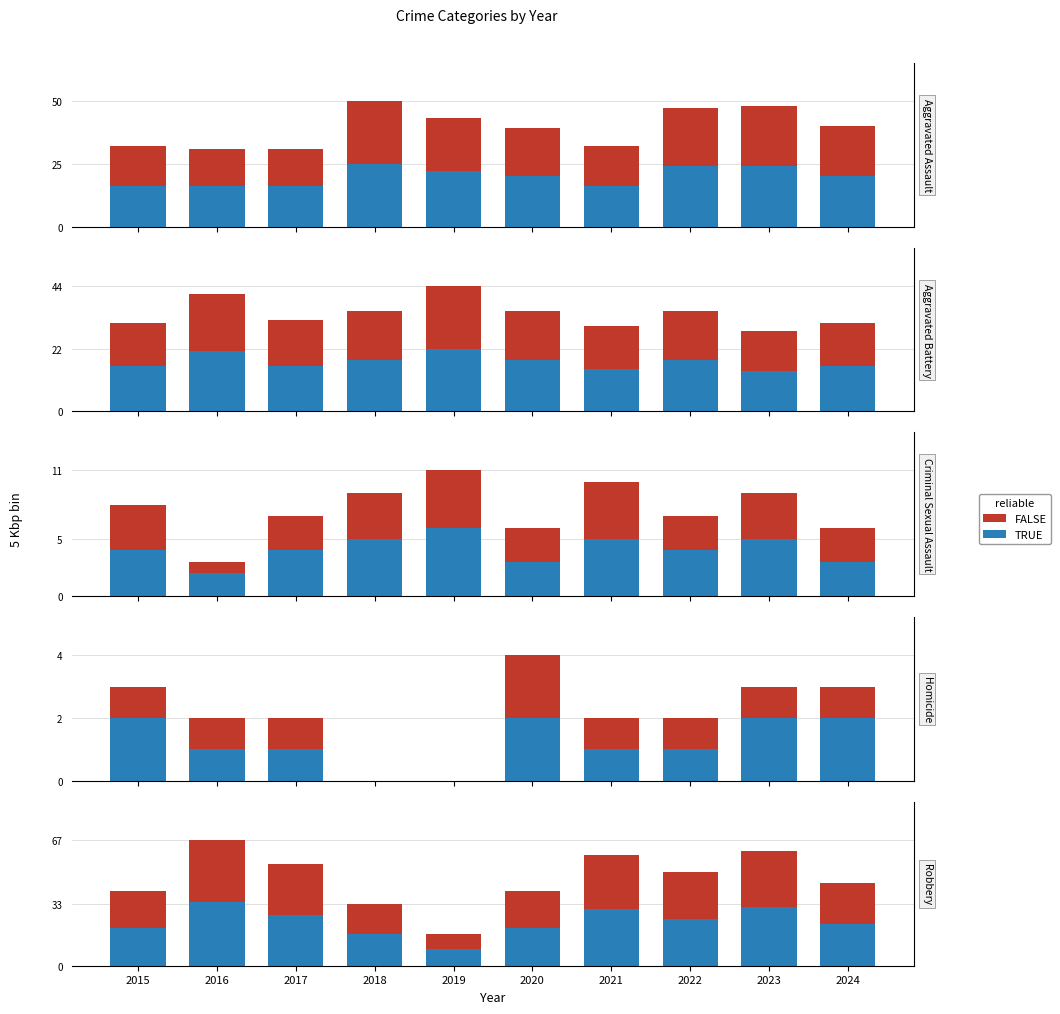

What is the value of the TRUE bar at the 2nd from the left?

34